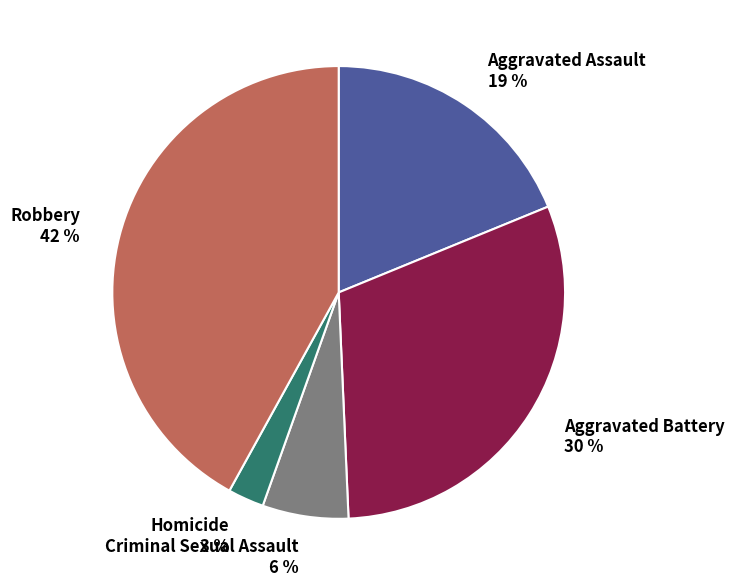

Does Criminal Sexual Assault represent more than half of the total?

No